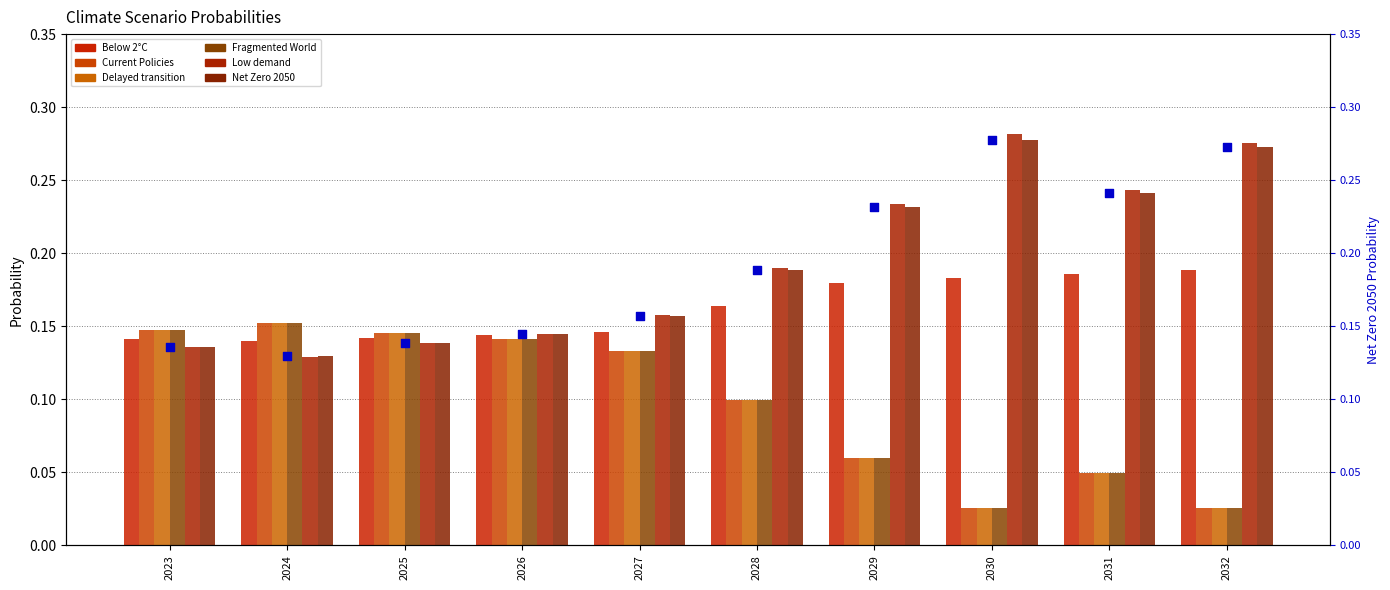

Is the value of Delayed transition at 2029 greater than the value of Low demand at 2025?

No